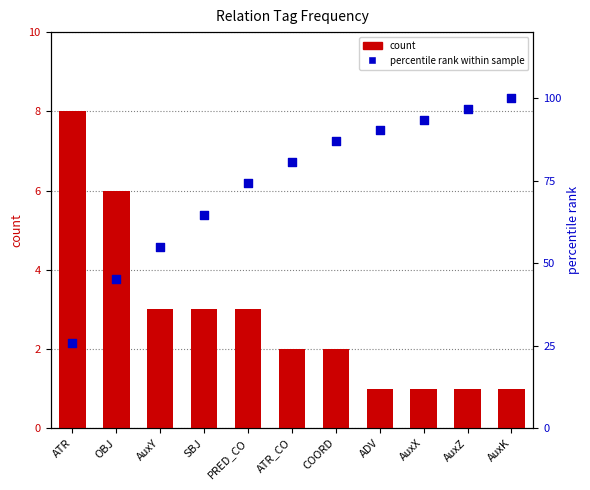

Is the value of percentile rank at SBJ greater than the value of count at ATR_CO?

Yes